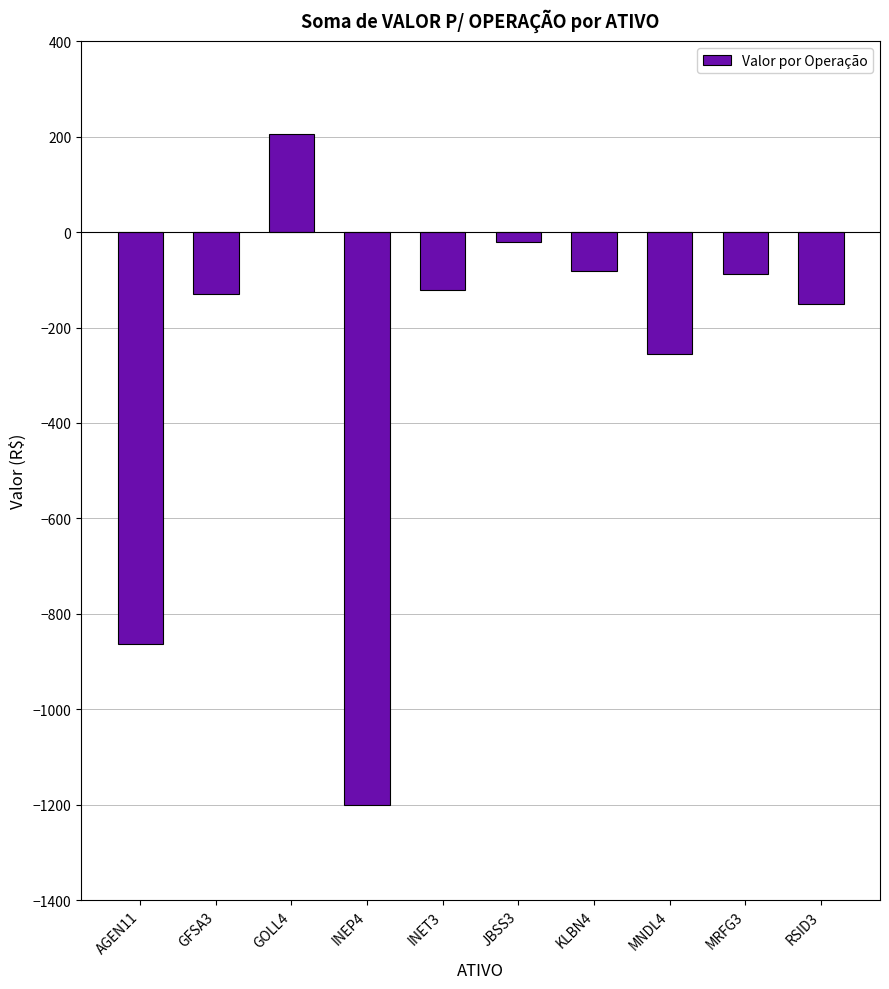

Is it true that the value at GOLL4 is 205.4?

True